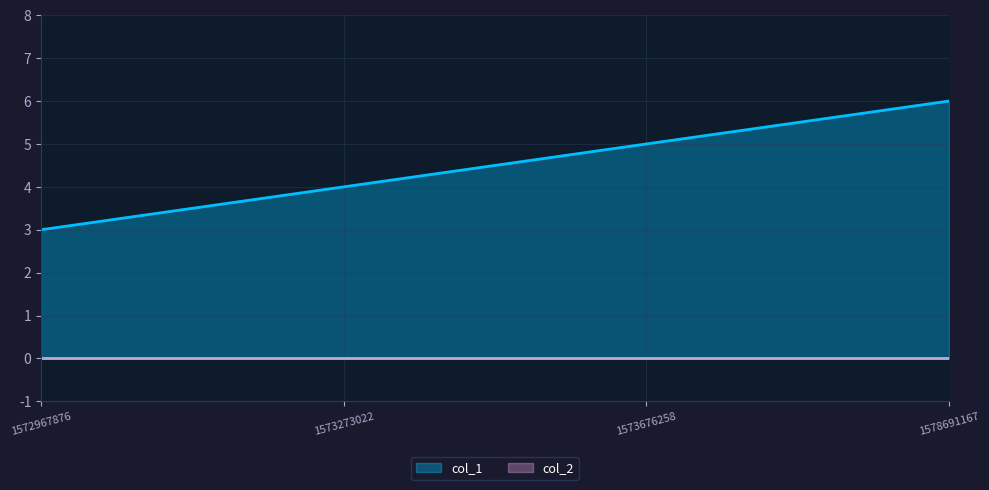

What is the maximum value shown in the chart?

6